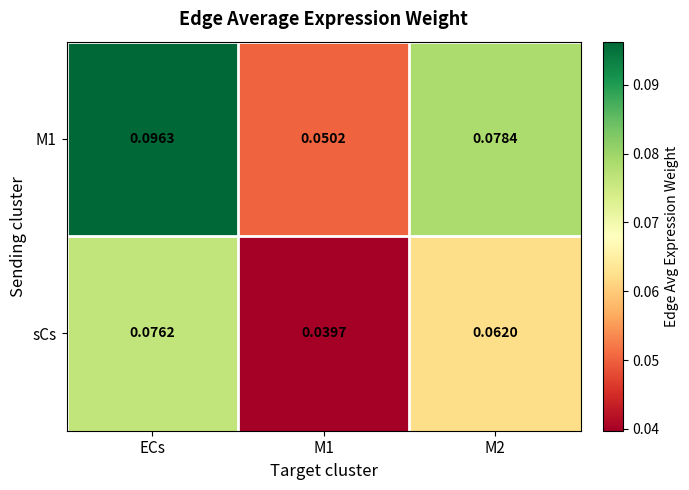

How many data points does each series have?

3